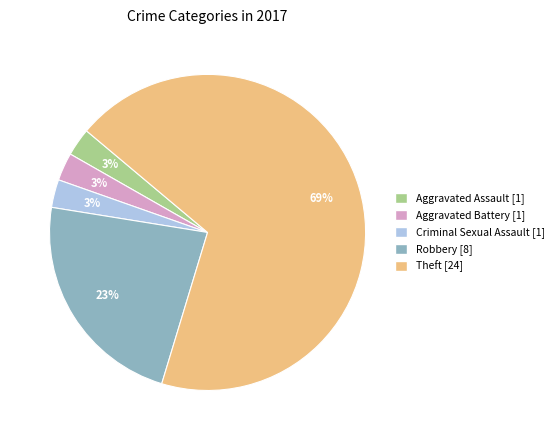

Is there any slice that represents more than half of the pie?

Yes